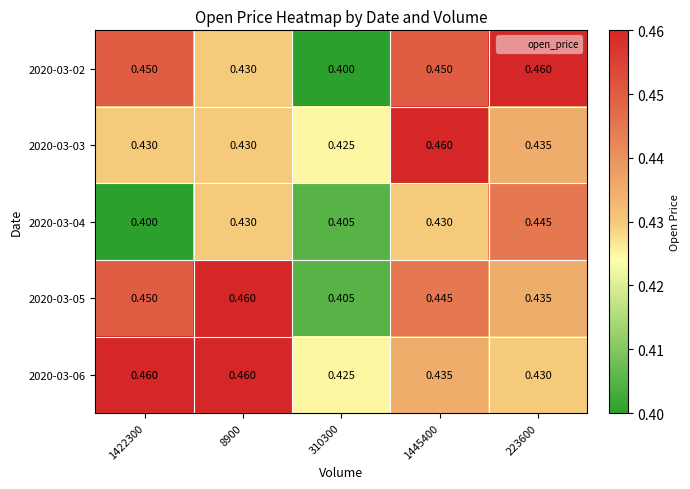

Is the value of 2020-03-04 at 1422300 greater than the value of 2020-03-05 at 310300?

No